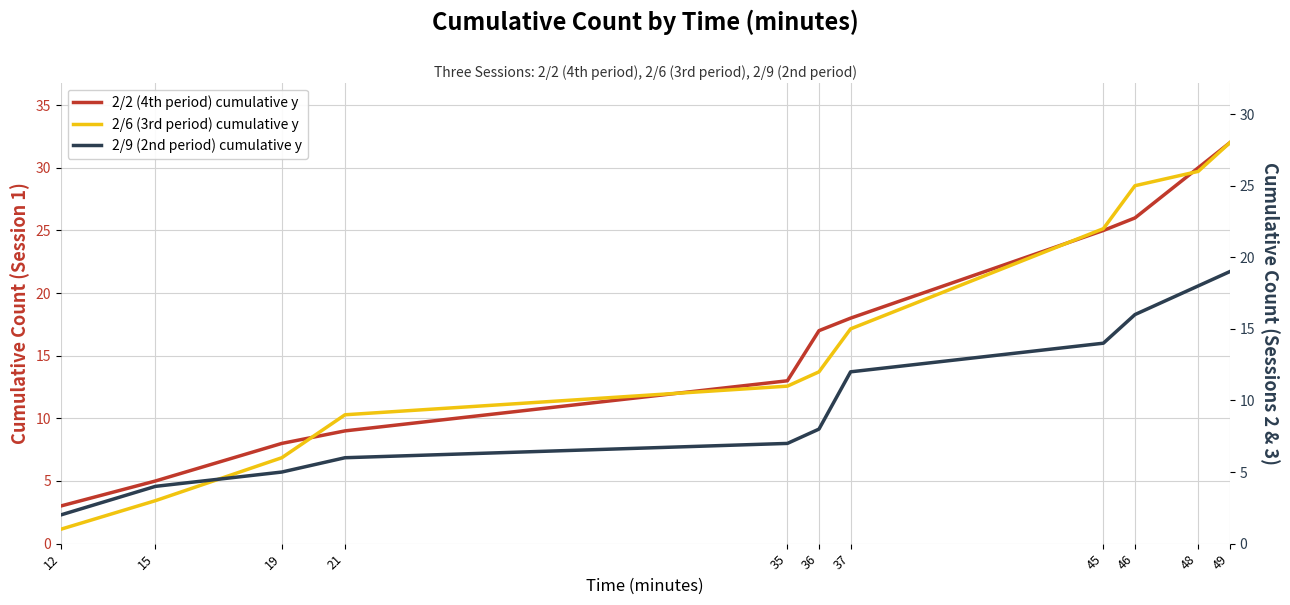

Rank the series by their average value, from lowest to highest.

2/9 (2nd period) cumulative y, 2/6 (3rd period) cumulative y, 2/2 (4th period) cumulative y